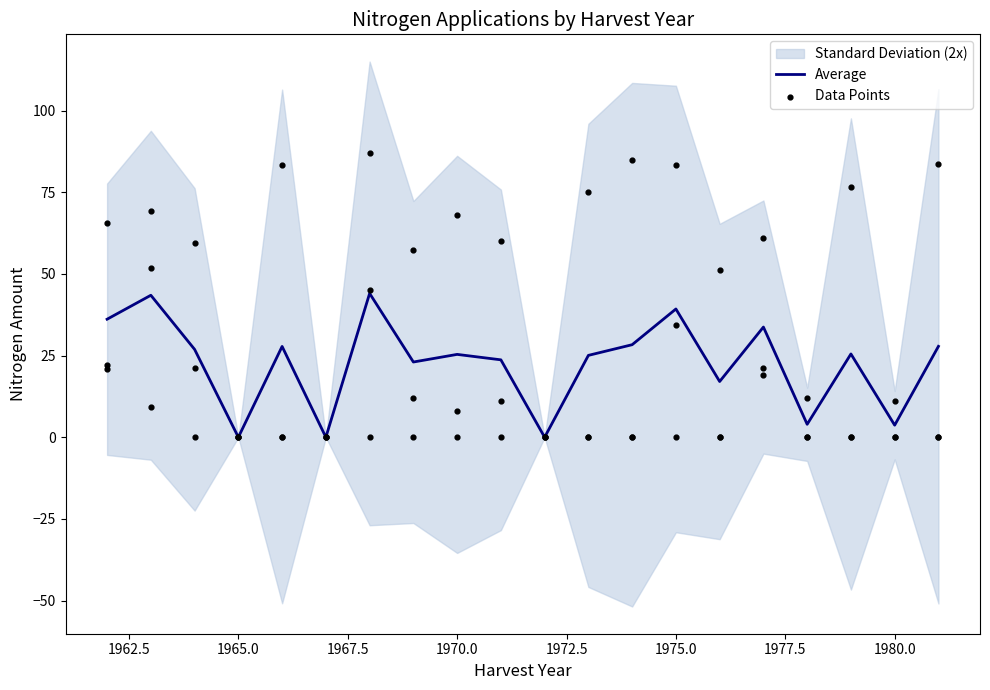

Which series has the largest total across all categories?

Average